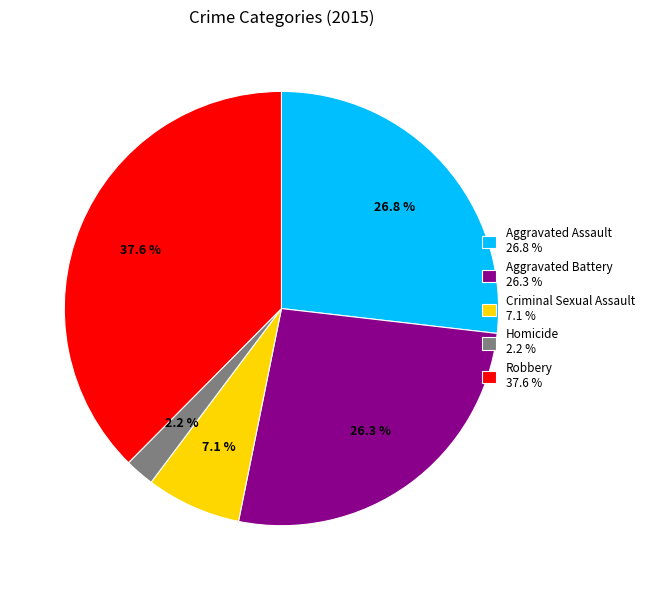

Is there a majority slice in this chart?

No